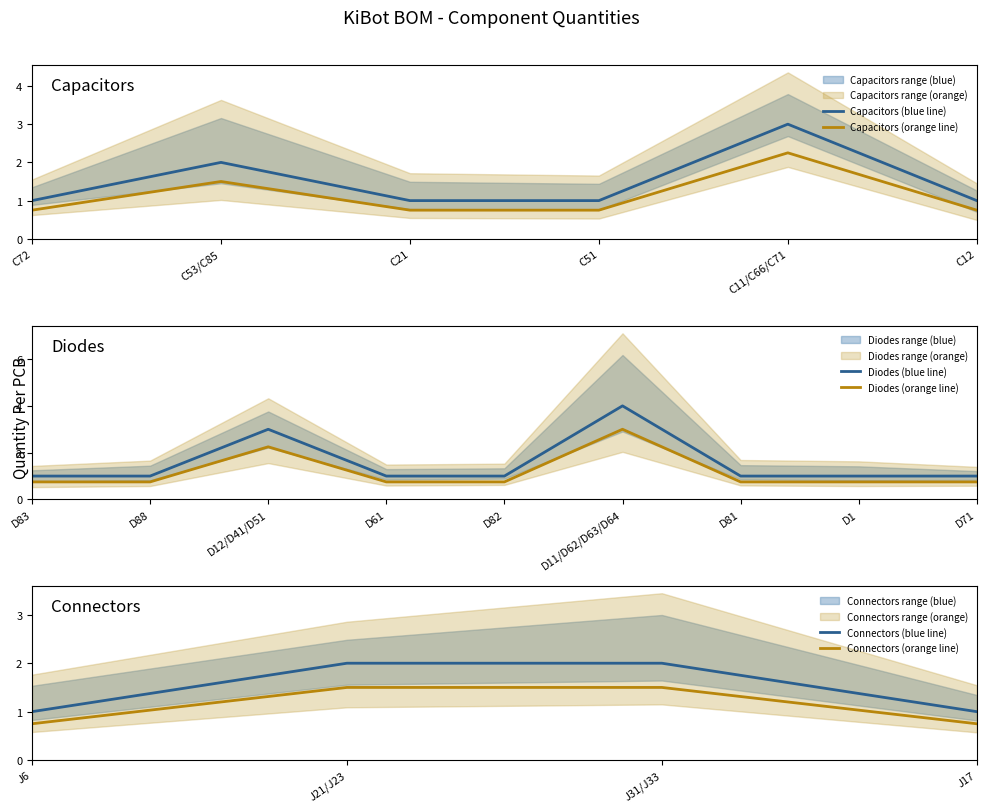

Where is the first local maximum for Diodes?

D12/D41/D51